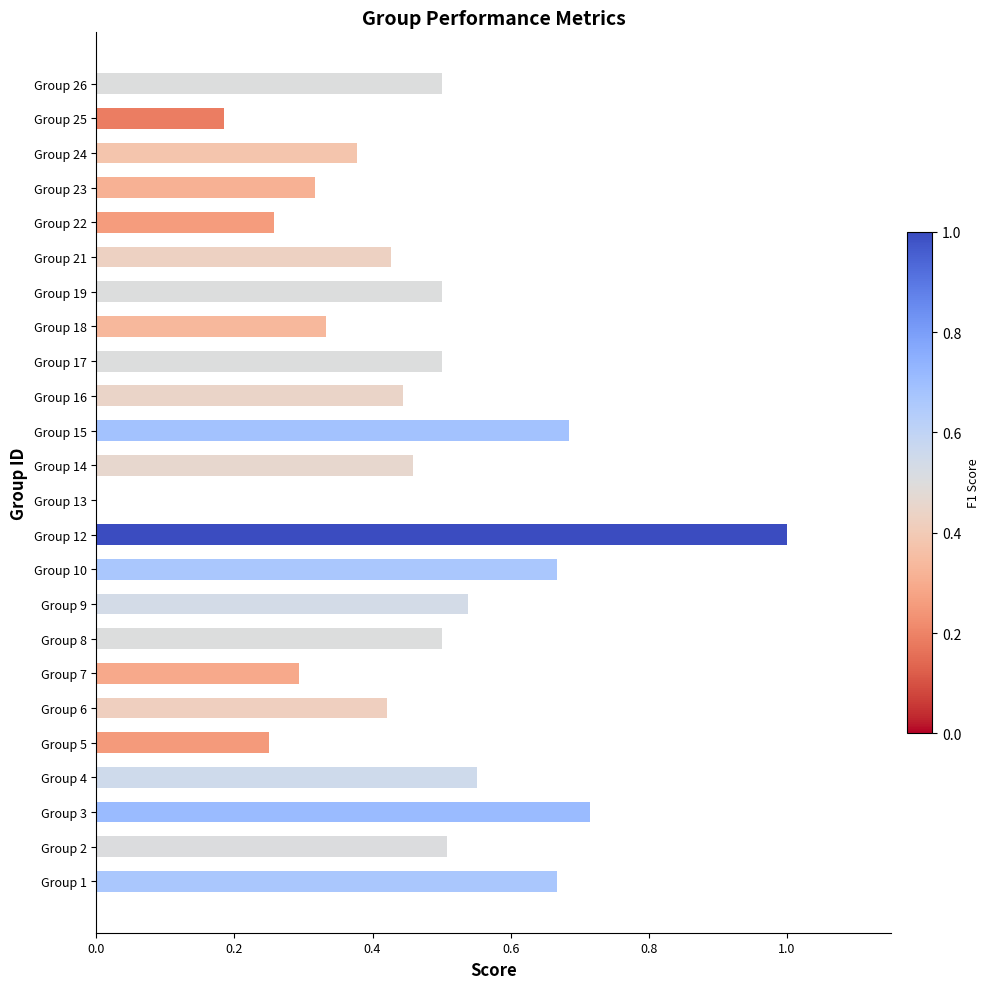

What is the sum of the values at Group 15 and Group 9?

1.2